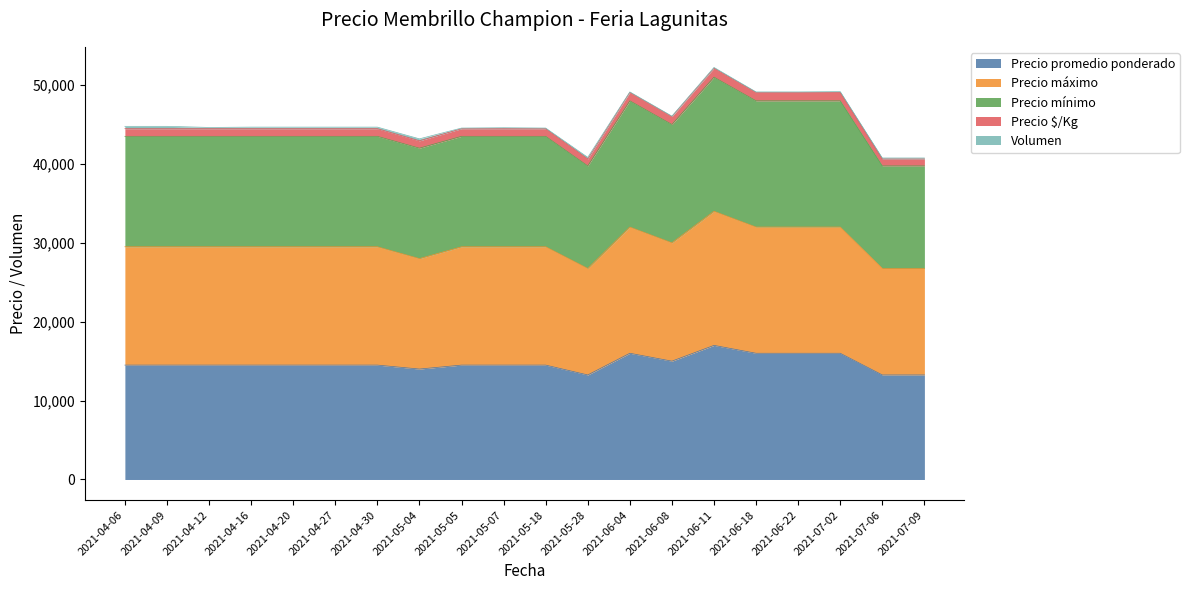

True or false: Precio promedio ponderado and Precio $/Kg intersect in this chart.

False